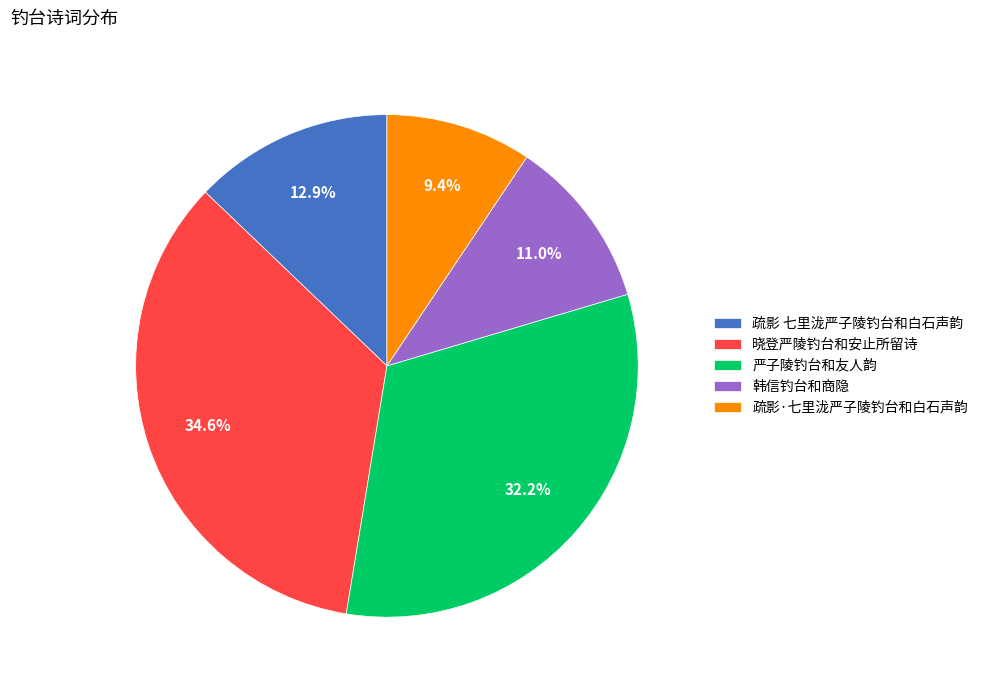

To the nearest percent, what portion does 晓登严陵钓台和安止所留诗 represent?

35%